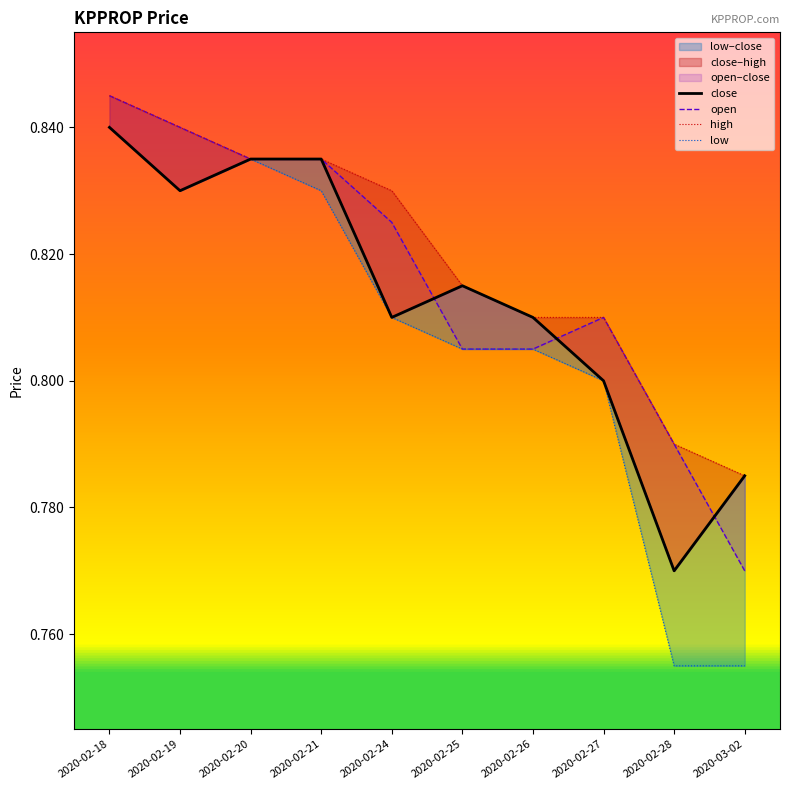

True or false: high and open intersect in this chart.

False